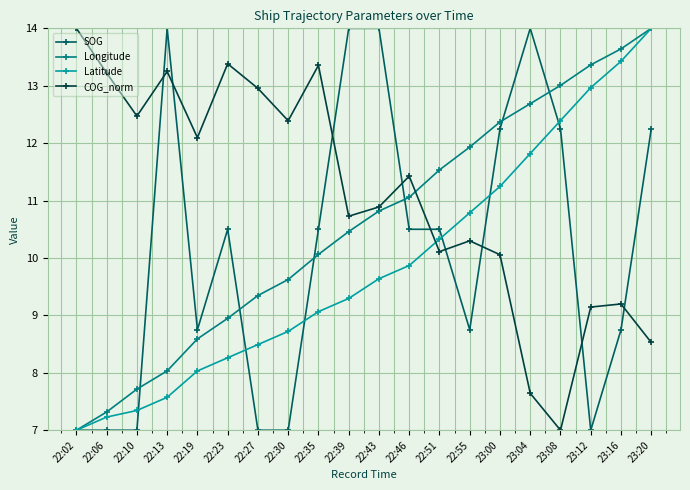

List the series in order of their overall mean, lowest first.

Latitude, SOG, Longitude, COG_norm